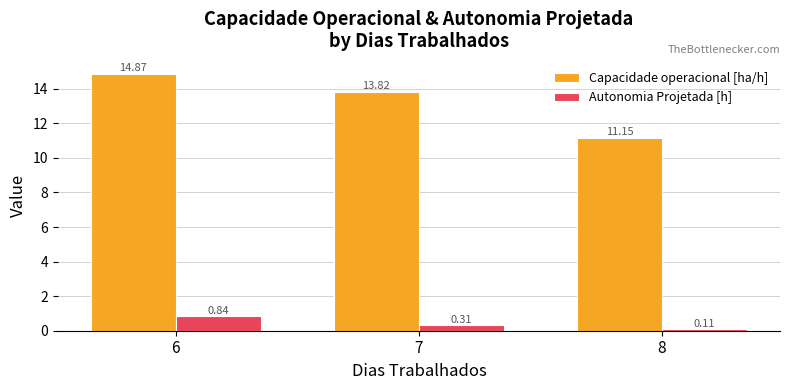

Rank the series by their maximum value, from lowest to highest.

Autonomia Projetada [h], Capacidade operacional [ha/h]